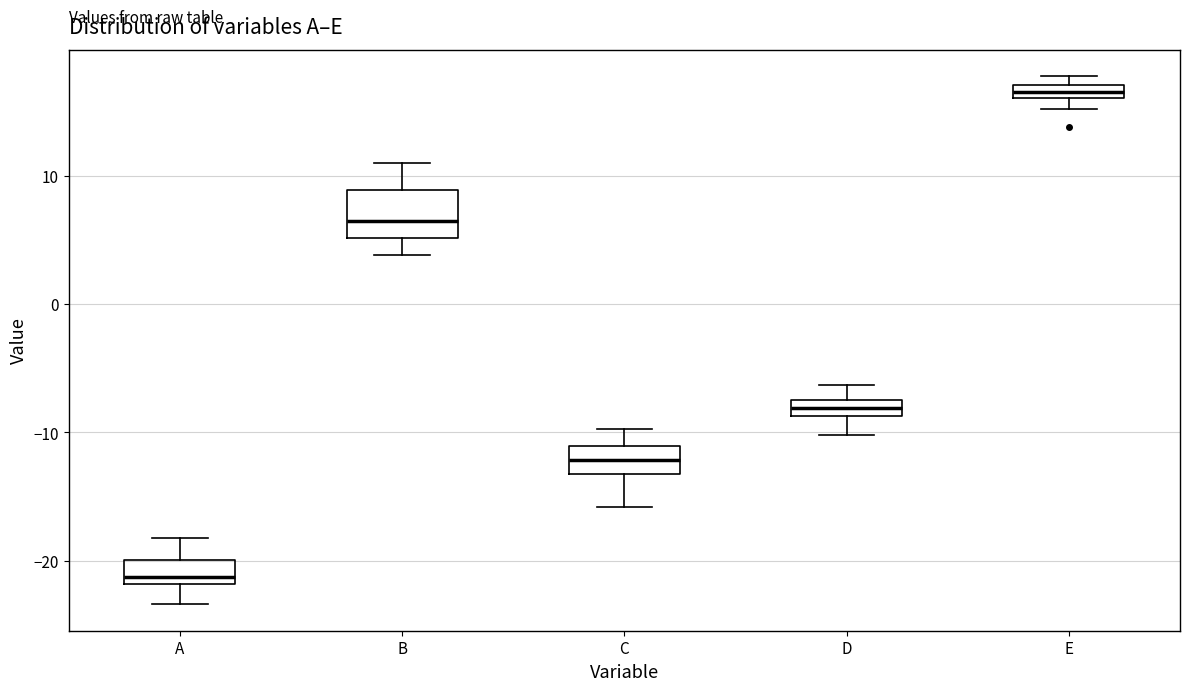

Which box has the highest median line?

E